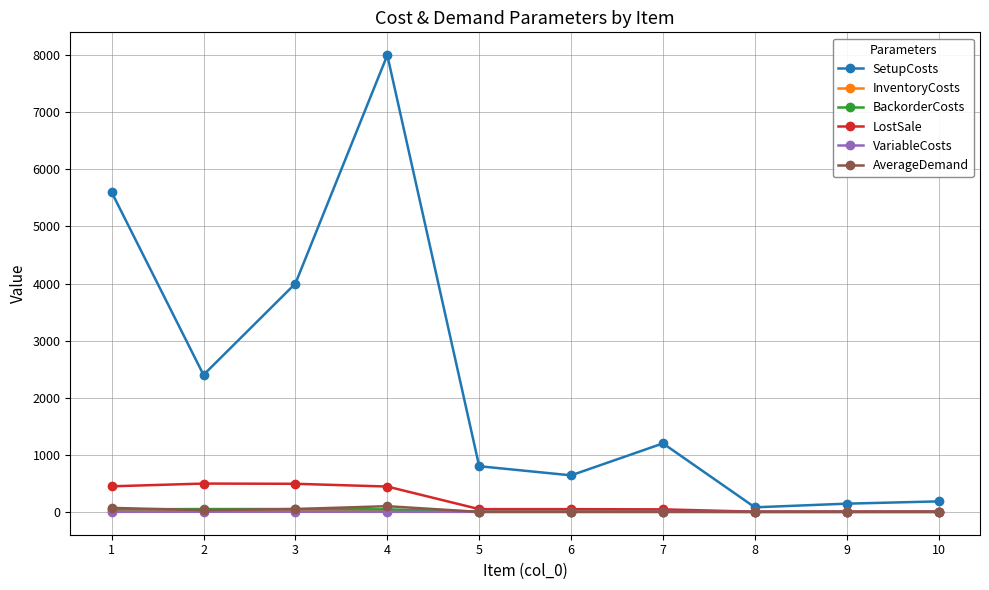

Which series changed the most between 2 and 8?

SetupCosts